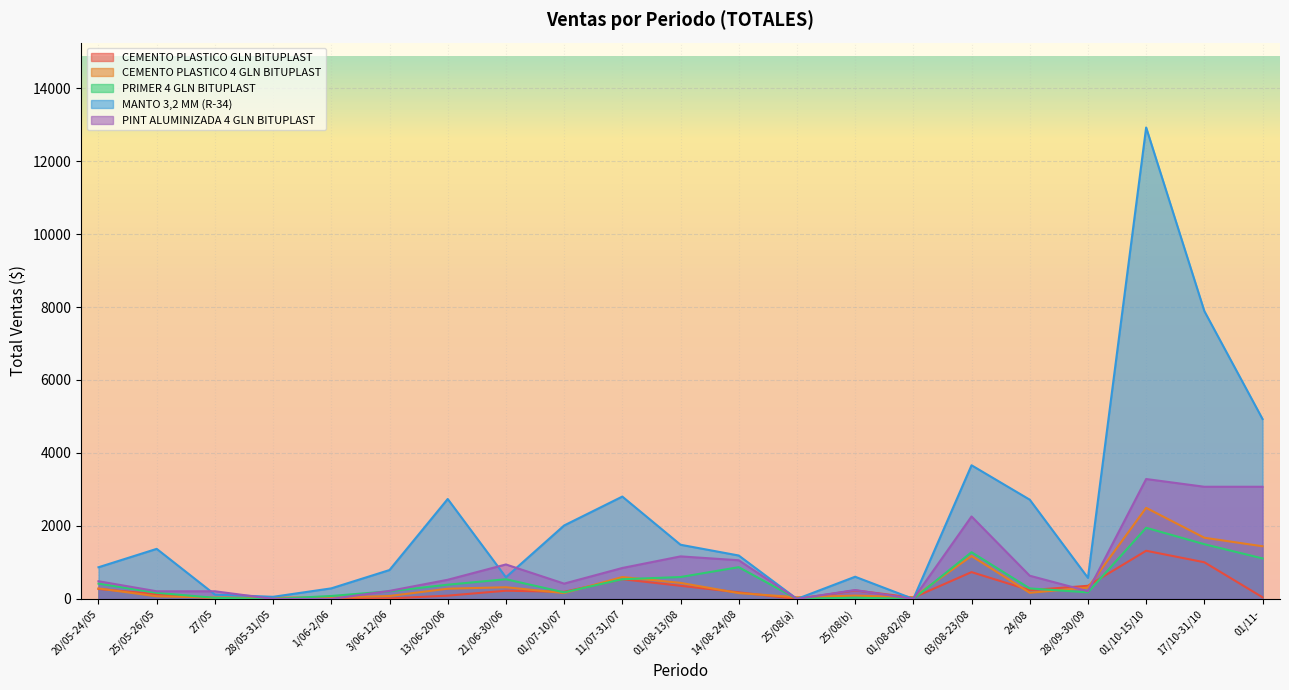

Reading right to left, what are all the values shown in this chart?

CEMENTO PLASTICO GLN BITUPLAST: 01/11-=45	17/10-31/10=1005	01/10-15/10=1320	28/09-30/09=360	24/08=240	03/08-23/08=735	01/08-02/08=36	25/08(b)=234	25/08(a)=0	14/08-24/08=180	01/08-13/08=360	11/07-31/07=540	01/07-10/07=195	21/06-30/06=225	13/06-20/06=90	3/06-12/06=14	1/06-2/06=0	28/05-31/05=14	27/05=14	25/05-26/05=130	20/05-24/05=273
CEMENTO PLASTICO 4 GLN BITUPLAST: 01/11-=1443	17/10-31/10=1677	01/10-15/10=2496	28/09-30/09=312	24/08=168	03/08-23/08=1176	01/08-02/08=45	25/08(b)=90	25/08(a)=46	14/08-24/08=160	01/08-13/08=440	11/07-31/07=600	01/07-10/07=160	21/06-30/06=320	13/06-20/06=280	3/06-12/06=80	1/06-2/06=38	28/05-31/05=38	27/05=39	25/05-26/05=72	20/05-24/05=288
PRIMER 4 GLN BITUPLAST: 01/11-=1110	17/10-31/10=1500	01/10-15/10=1950	28/09-30/09=180	24/08=288	03/08-23/08=1280	01/08-02/08=0	25/08(b)=34	25/08(a)=0	14/08-24/08=870	01/08-13/08=600	11/07-31/07=540	01/07-10/07=180	21/06-30/06=540	13/06-20/06=390	3/06-12/06=210	1/06-2/06=81	28/05-31/05=0	27/05=30	25/05-26/05=168	20/05-24/05=420
MANTO 3,2 MM (R-34): 01/11-=4930	17/10-31/10=7888	01/10-15/10=12920	28/09-30/09=578	24/08=2720	03/08-23/08=3663	01/08-02/08=0	25/08(b)=608	25/08(a)=0	14/08-24/08=1190	01/08-13/08=1485	11/07-31/07=2805	01/07-10/07=2013	21/06-30/06=594	13/06-20/06=2739	3/06-12/06=792	1/06-2/06=290	28/05-31/05=58	27/05=120	25/05-26/05=1372	20/05-24/05=868
PINT ALUMINIZADA 4 GLN BITUPLAST: 01/11-=3074	17/10-31/10=3074	01/10-15/10=3286	28/09-30/09=212	24/08=636	03/08-23/08=2260	01/08-02/08=0	25/08(b)=244	25/08(a)=0	14/08-24/08=1060	01/08-13/08=1166	11/07-31/07=848	01/07-10/07=420	21/06-30/06=945	13/06-20/06=525	3/06-12/06=220	1/06-2/06=0	28/05-31/05=0	27/05=210	25/05-26/05=210	20/05-24/05=485